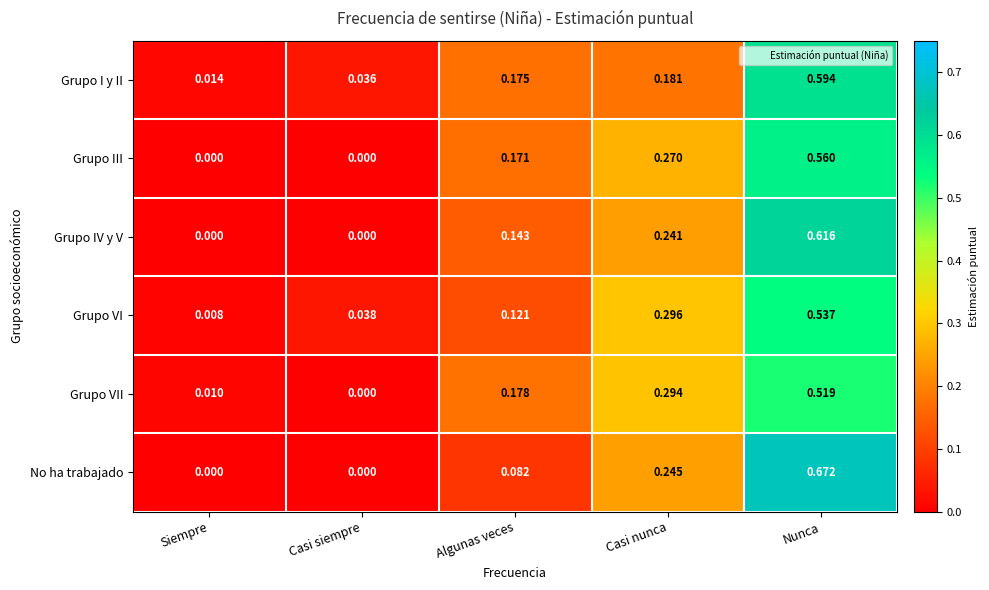

Rank the series at Nunca from highest to lowest value.

No ha trabajado, Grupo IV y V, Grupo I y II, Grupo III, Grupo VI, Grupo VII